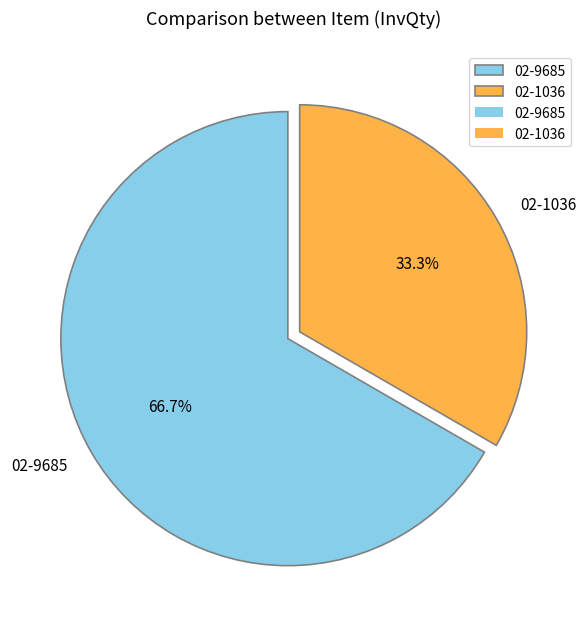

To the nearest percent, what is the difference between the 02-9685 and 02-1036 slice percentages?

33%